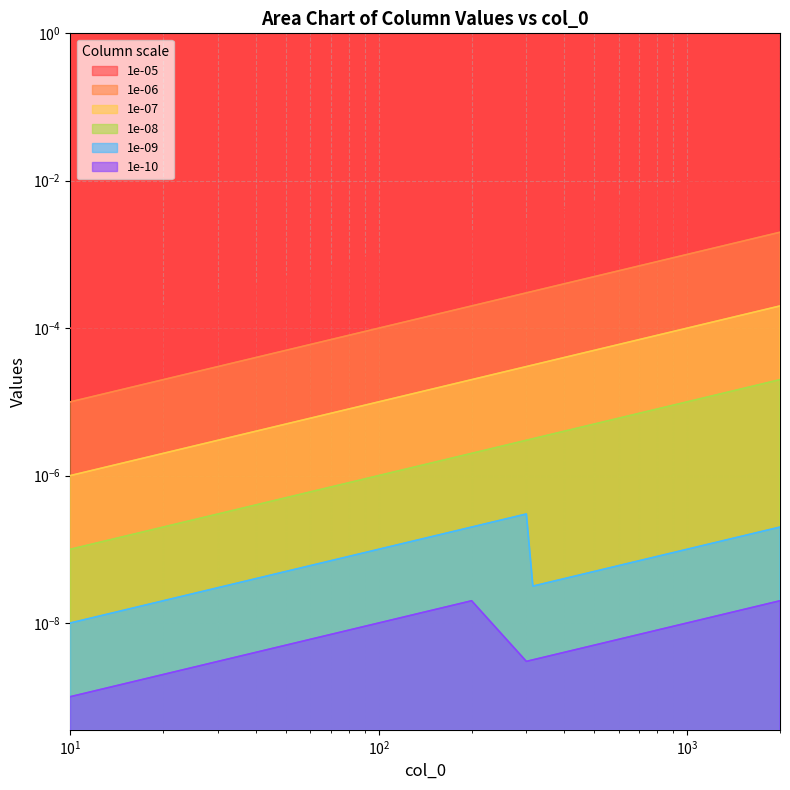

True or false: 1e-07 has more than 2 points higher than both neighbors.

False